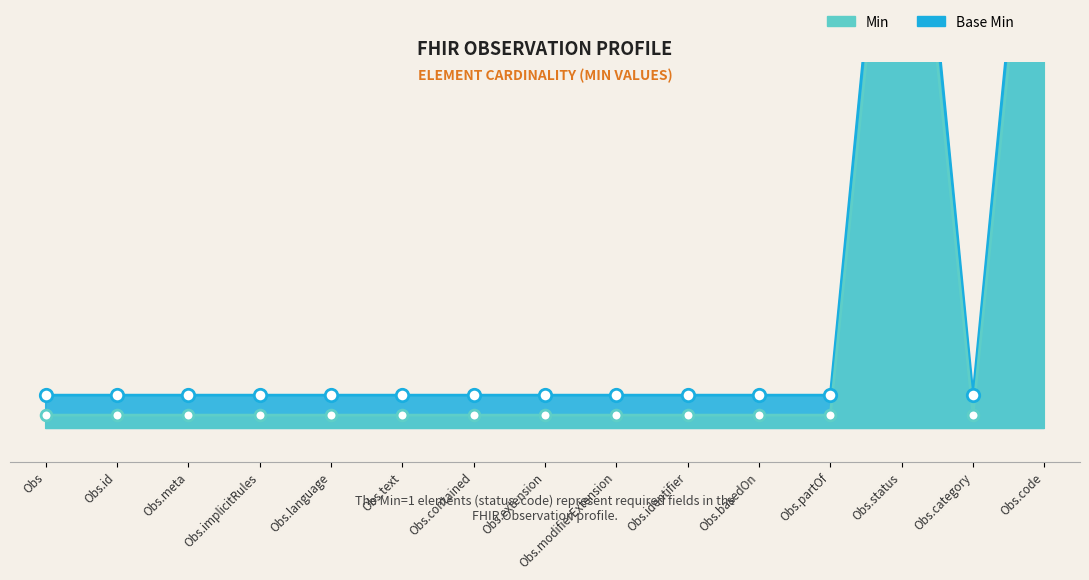

Is the value of Base Min at Observation.implicitRules greater than the value of Min at Observation.text?

Yes